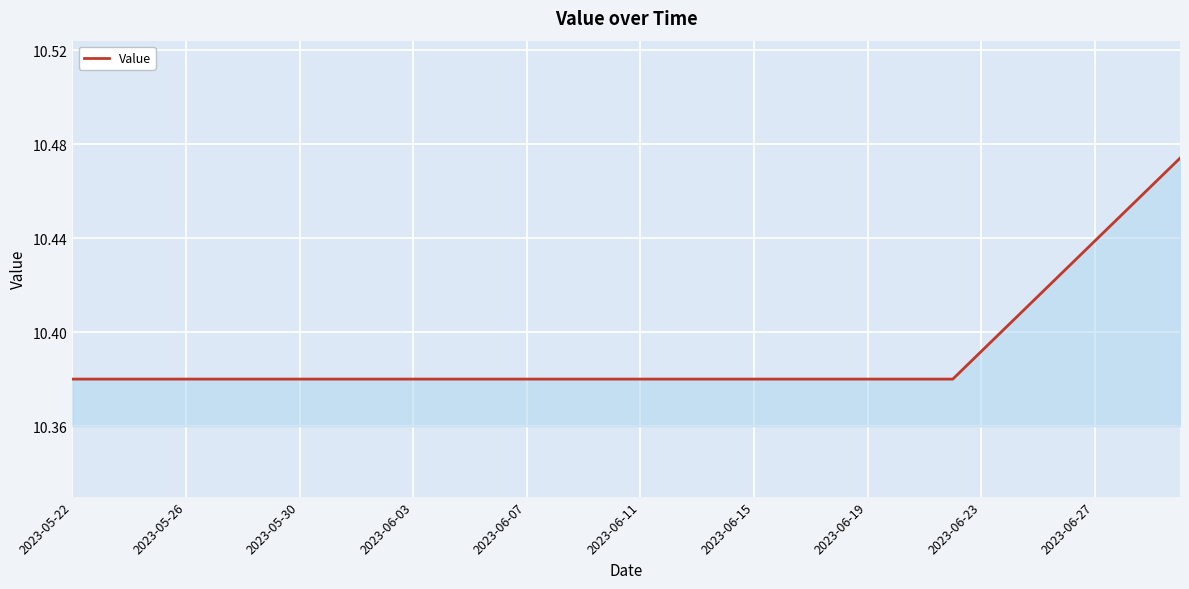

The chart shows a value of 17.4 at 2023-06-27. True or false?

False